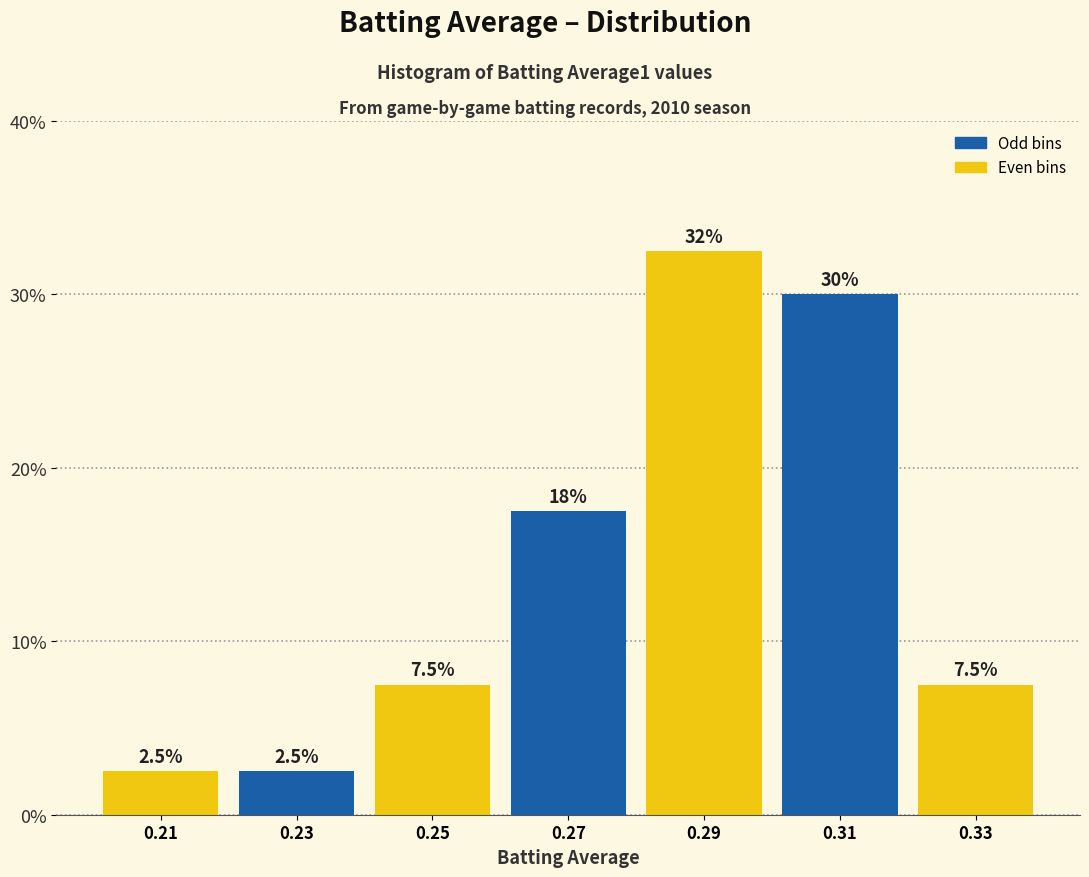

Over which range of the x-axis is the bar tallest?

0.28 to 0.30